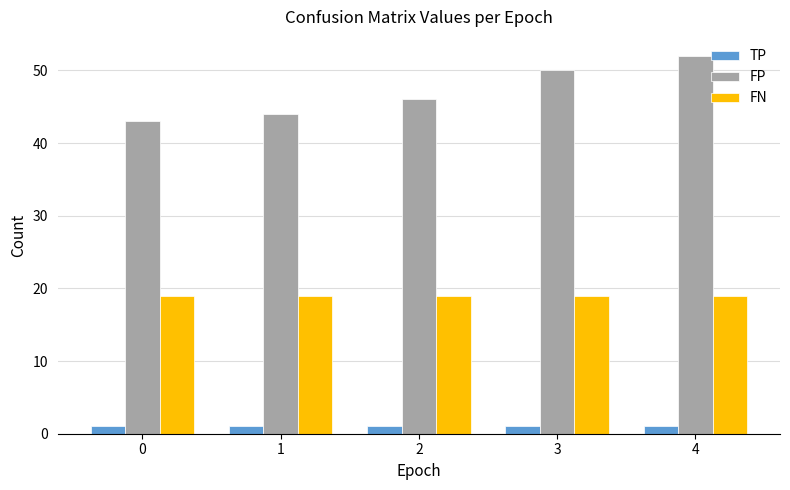

Which series has the largest total across all categories?

FP